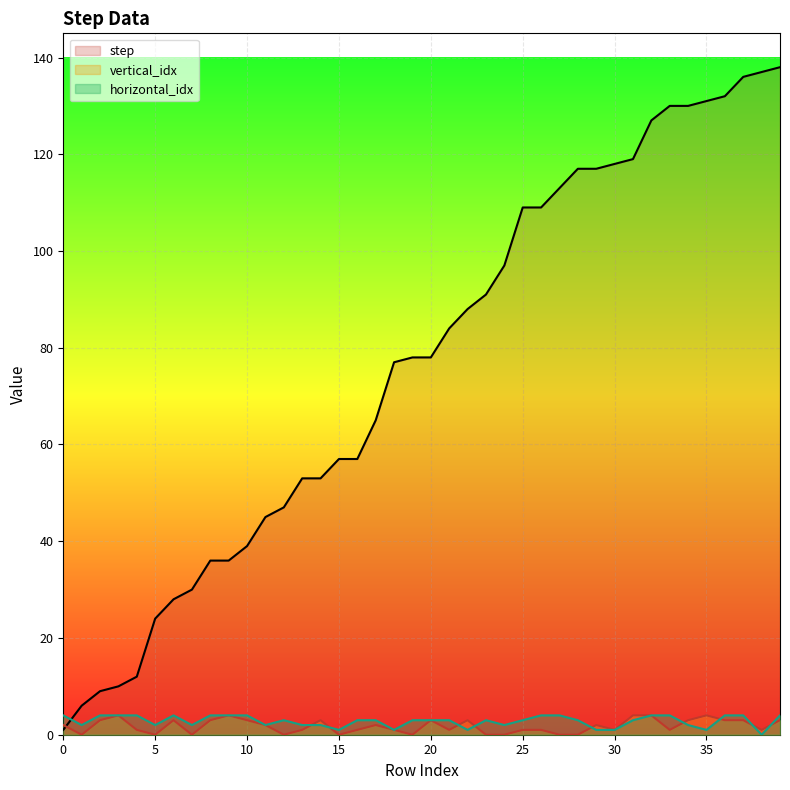

At 14, list the series in order from largest to smallest.

step, vertical_idx, horizontal_idx